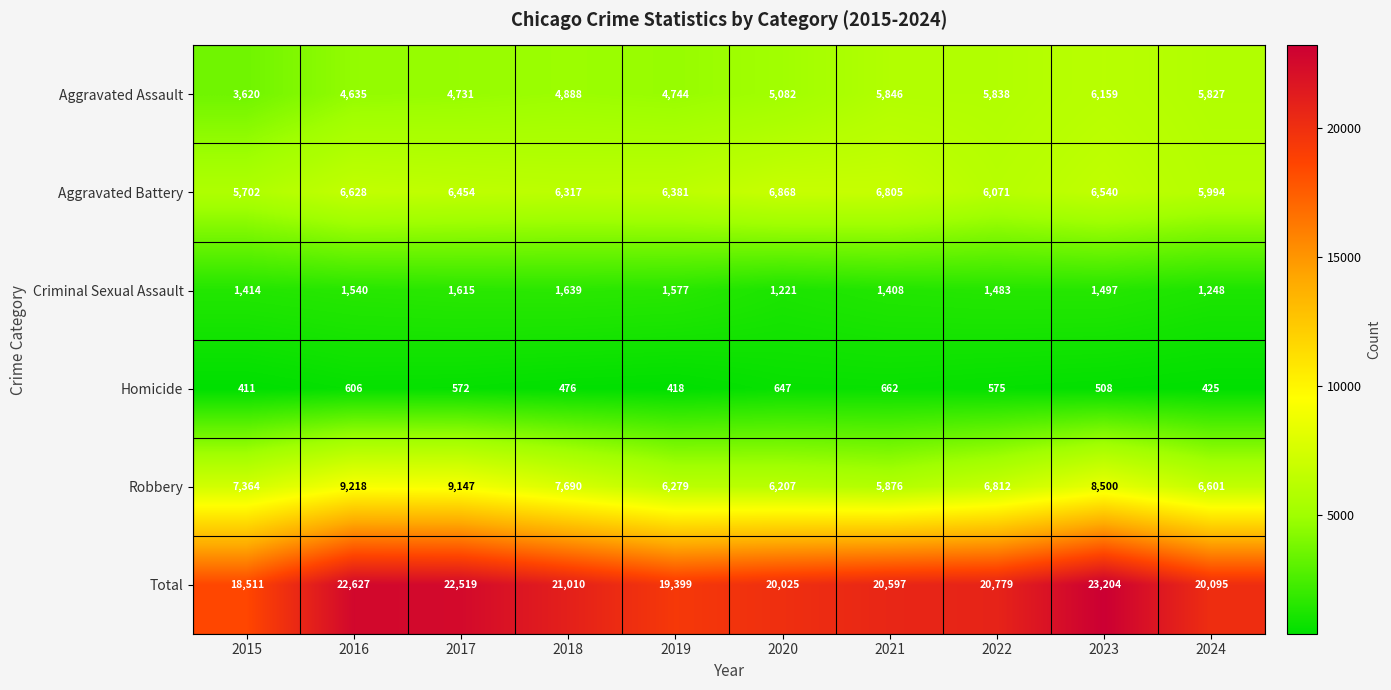

Which series changed the most between 2016 and 2024?

Robbery